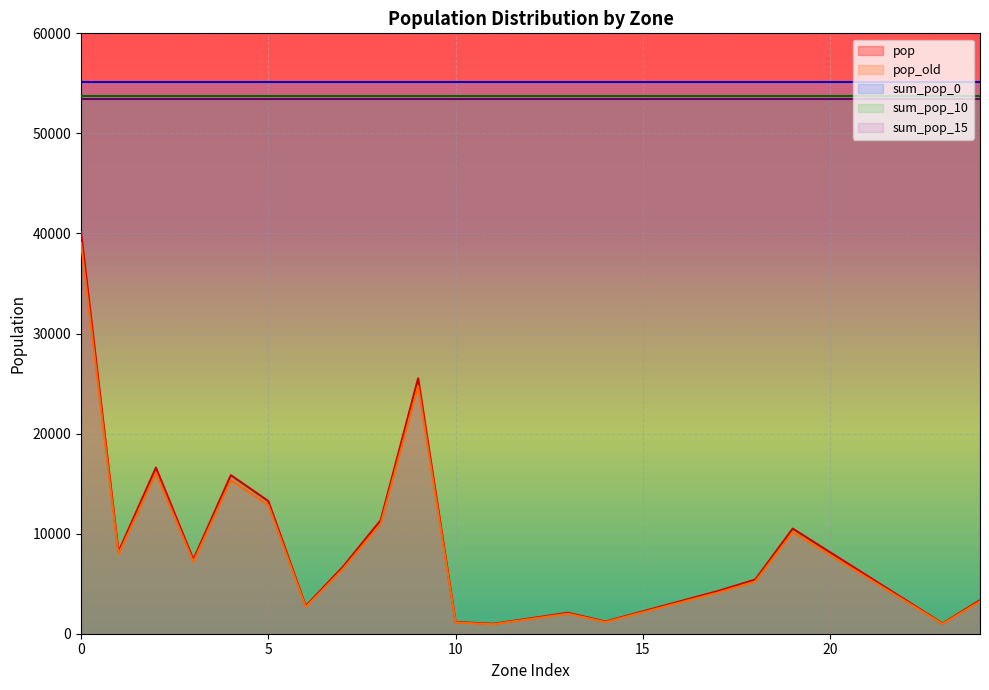

List the labels in order of pop_old value, smallest first.

11, 23, 10, 14, 13, 6, 24, 17, 18, 7, 3, 1, 19, 8, 5, 4, 2, 9, 0